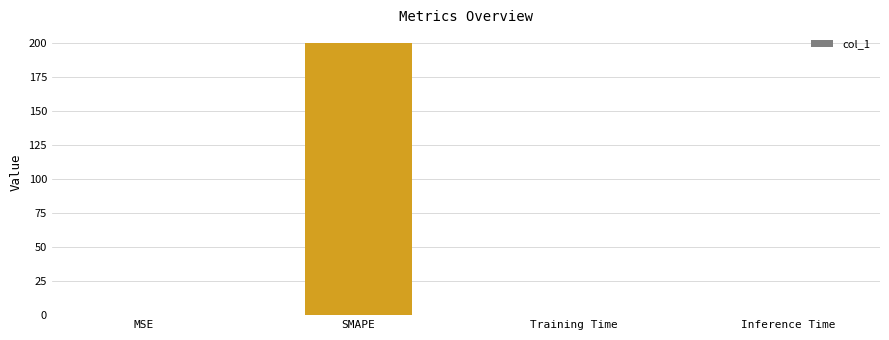

Which category has the highest value across all series?

SMAPE